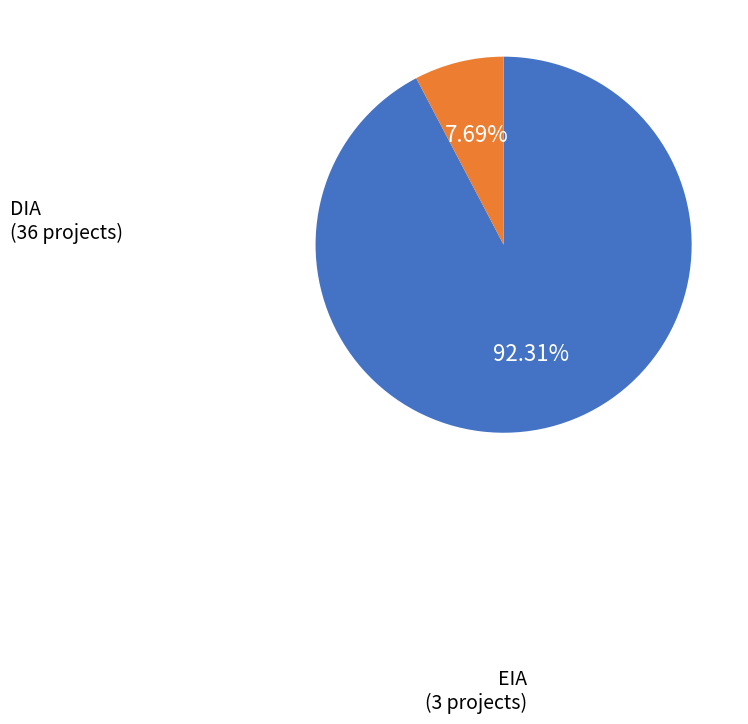

Is there a majority slice in this chart?

Yes